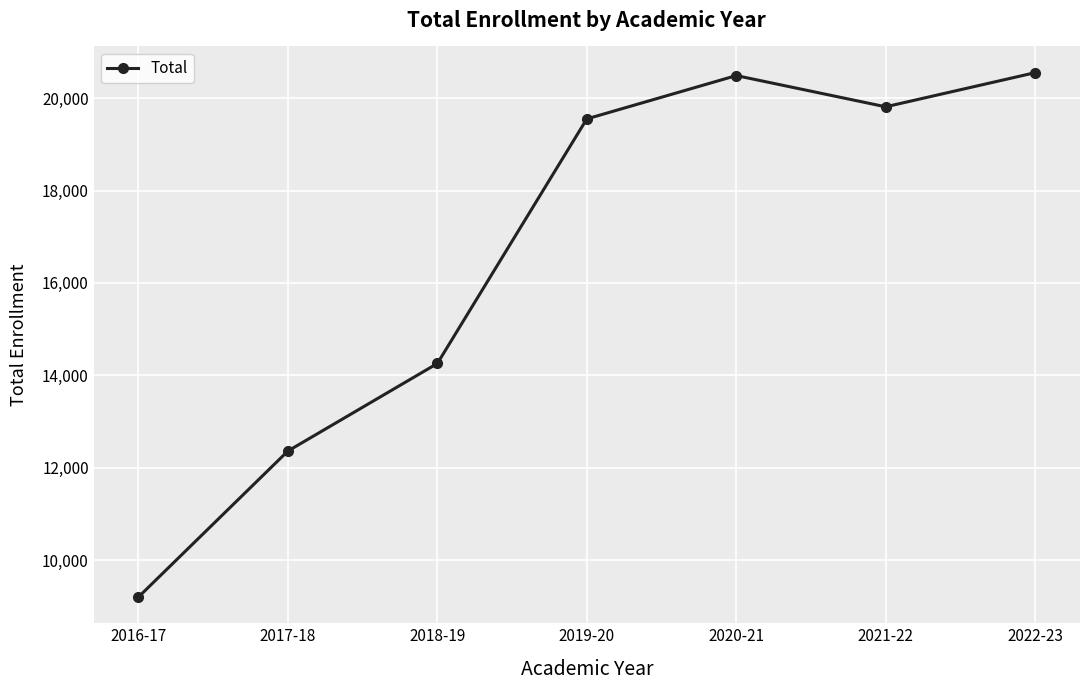

What position from the right is 2020-21?

3